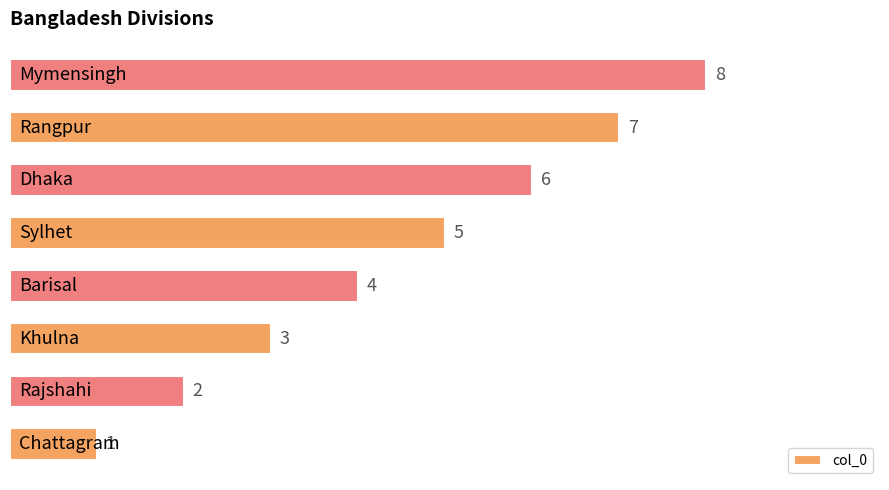

How many series are shown in this chart?

1